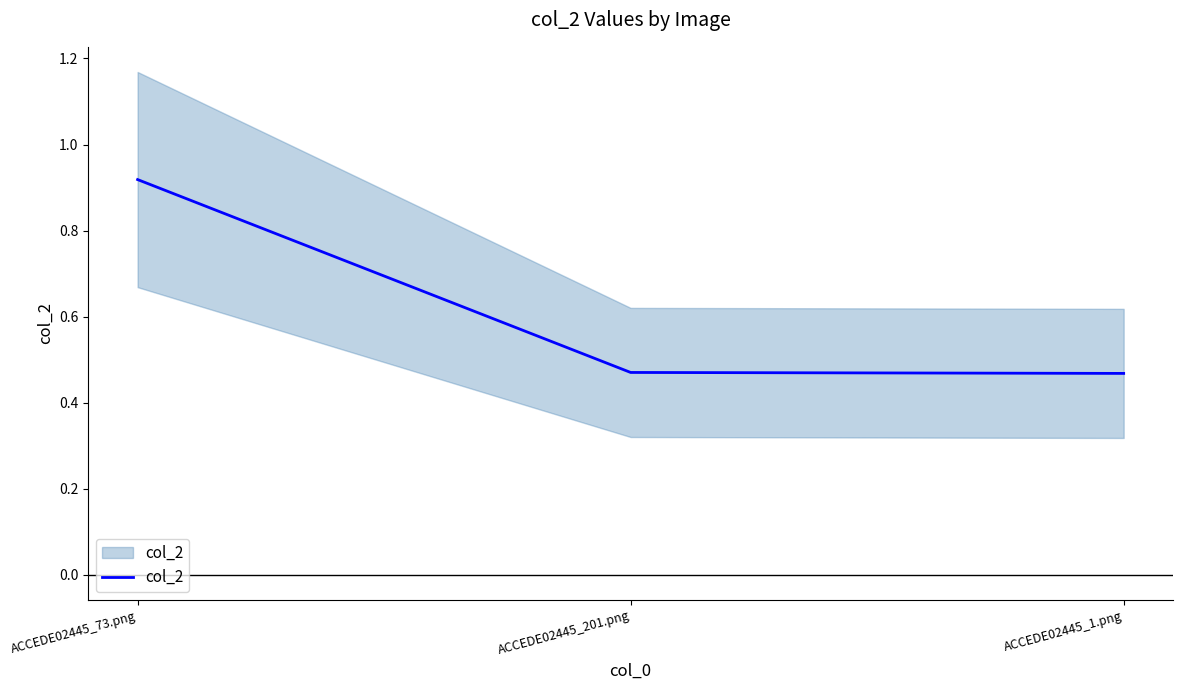

The value at ACCEDE02445_201.png is 0.7. True or false?

False